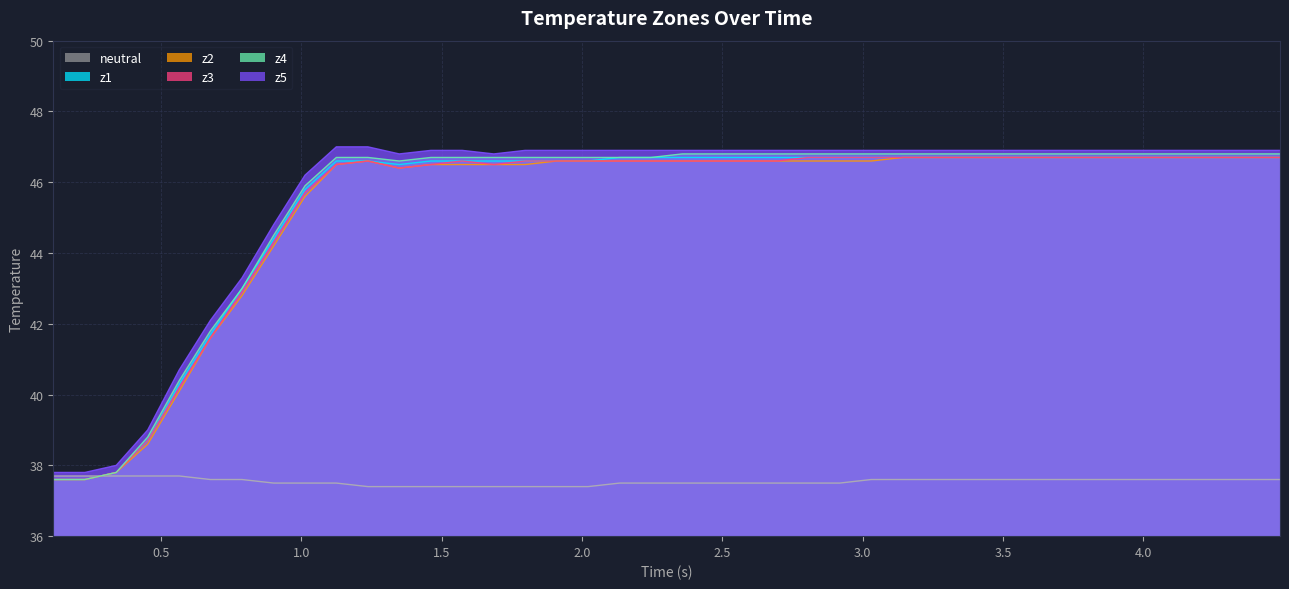

What is the smallest value displayed?

37.4